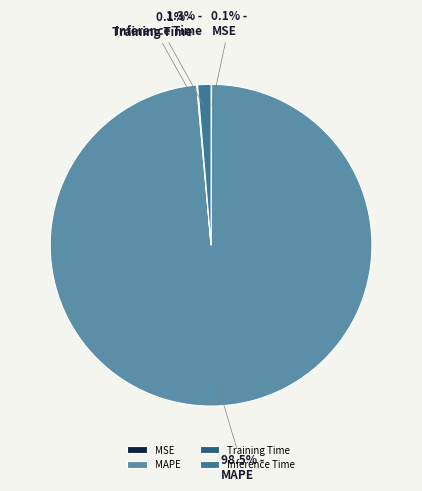

What percentage is NOT represented by Training Time?

99.9%